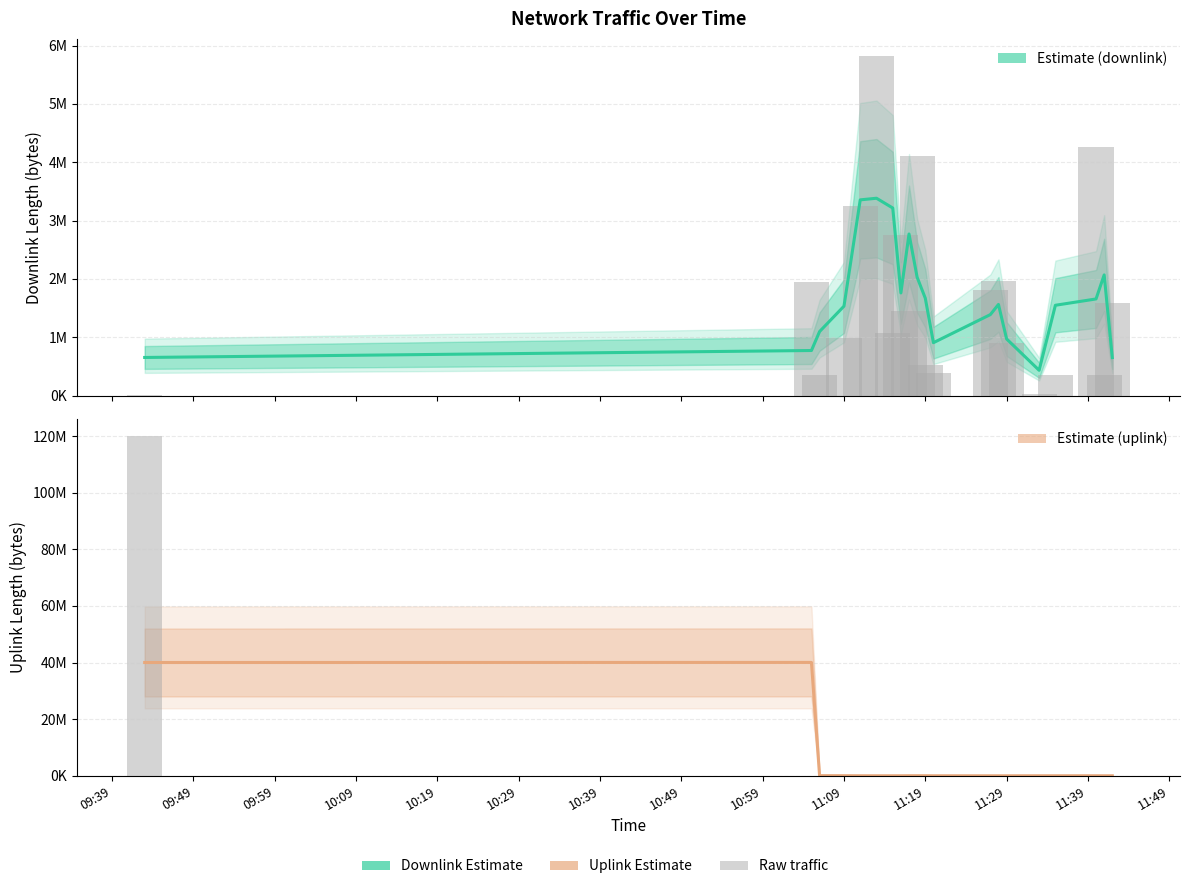

What is the difference between the maximum and second lowest values in the Estimate (downlink) series?

2732154.0